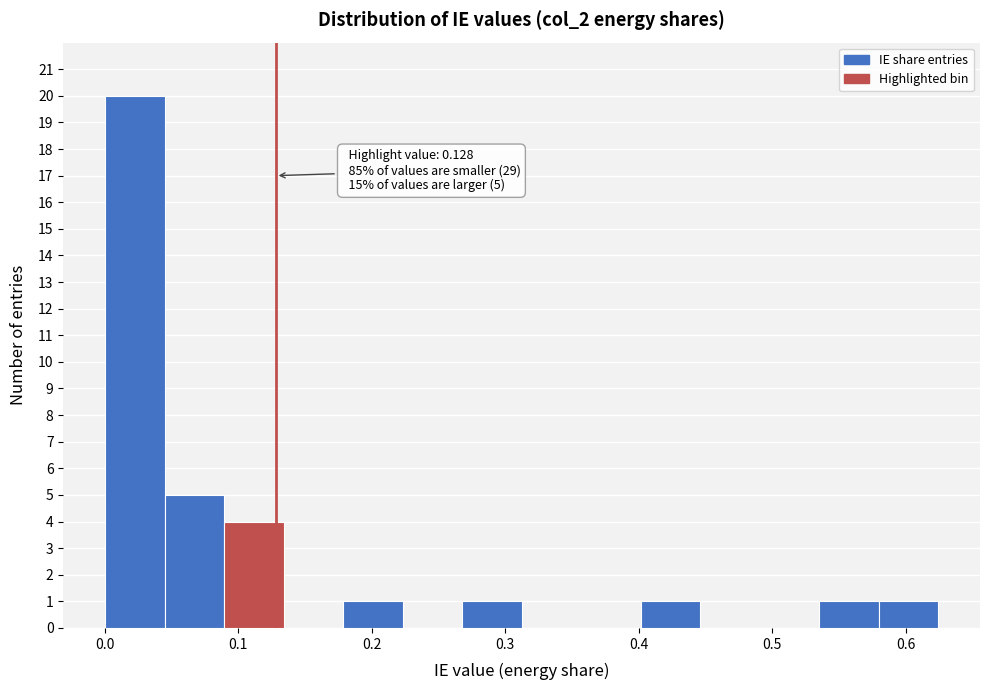

Which range on the x-axis has the tallest bar?

0.00 to 0.04